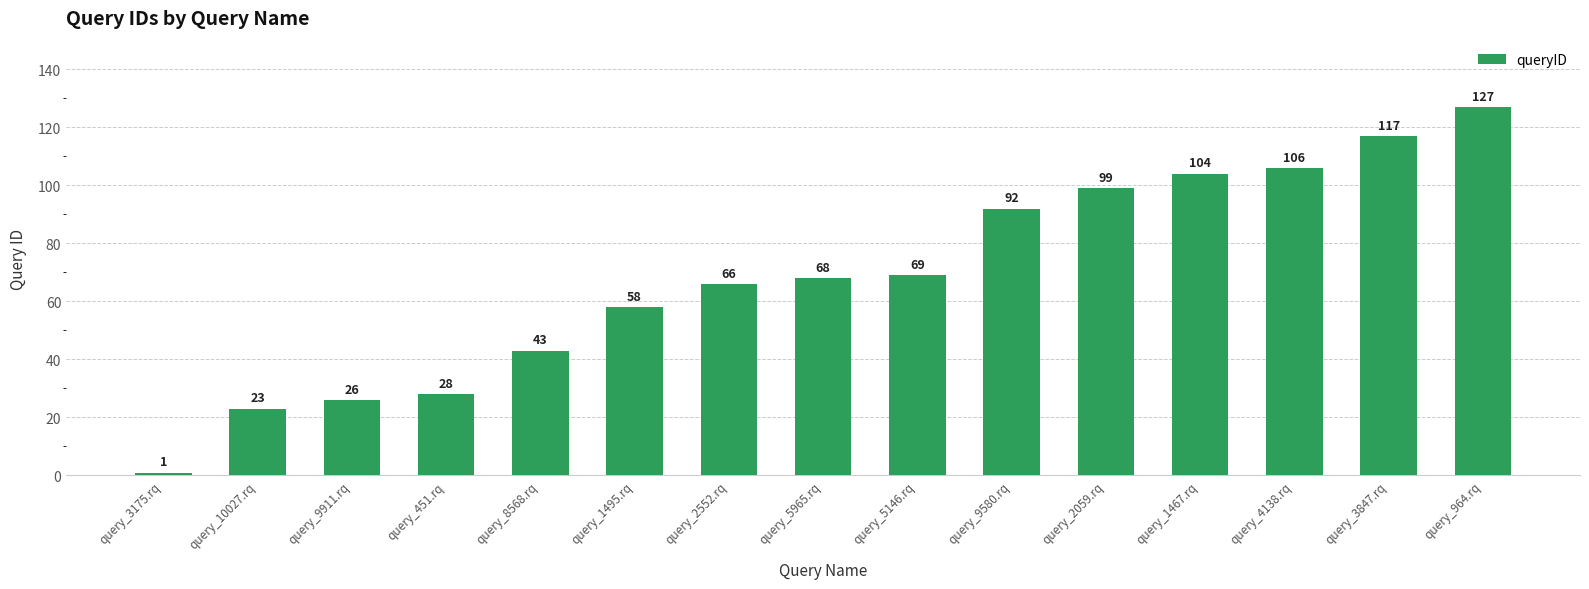

At which category does the chart reach its peak across all series?

query_964.rq